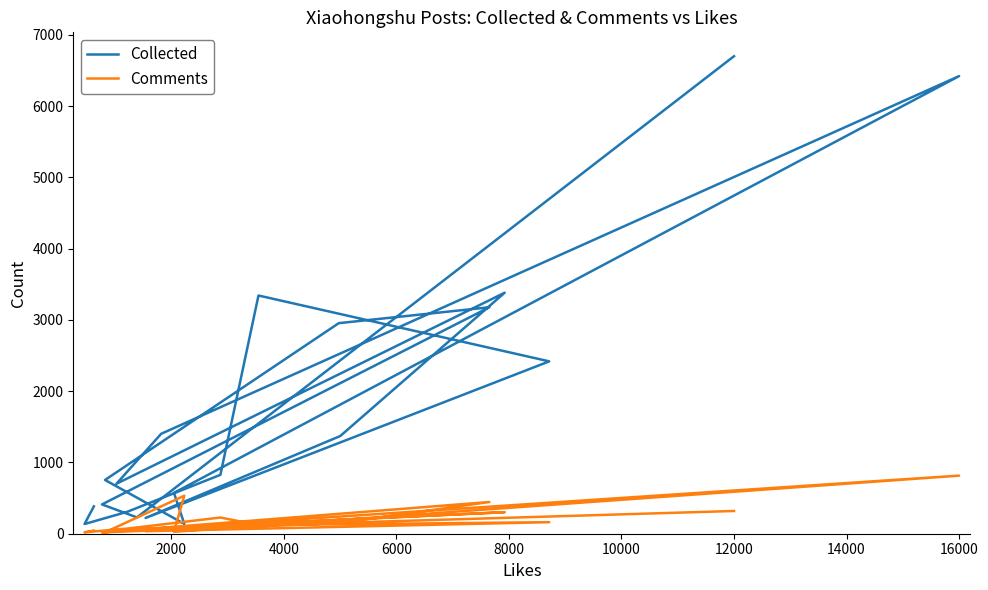

At 6000, list the series in order from smallest to largest.

Comments, Collected